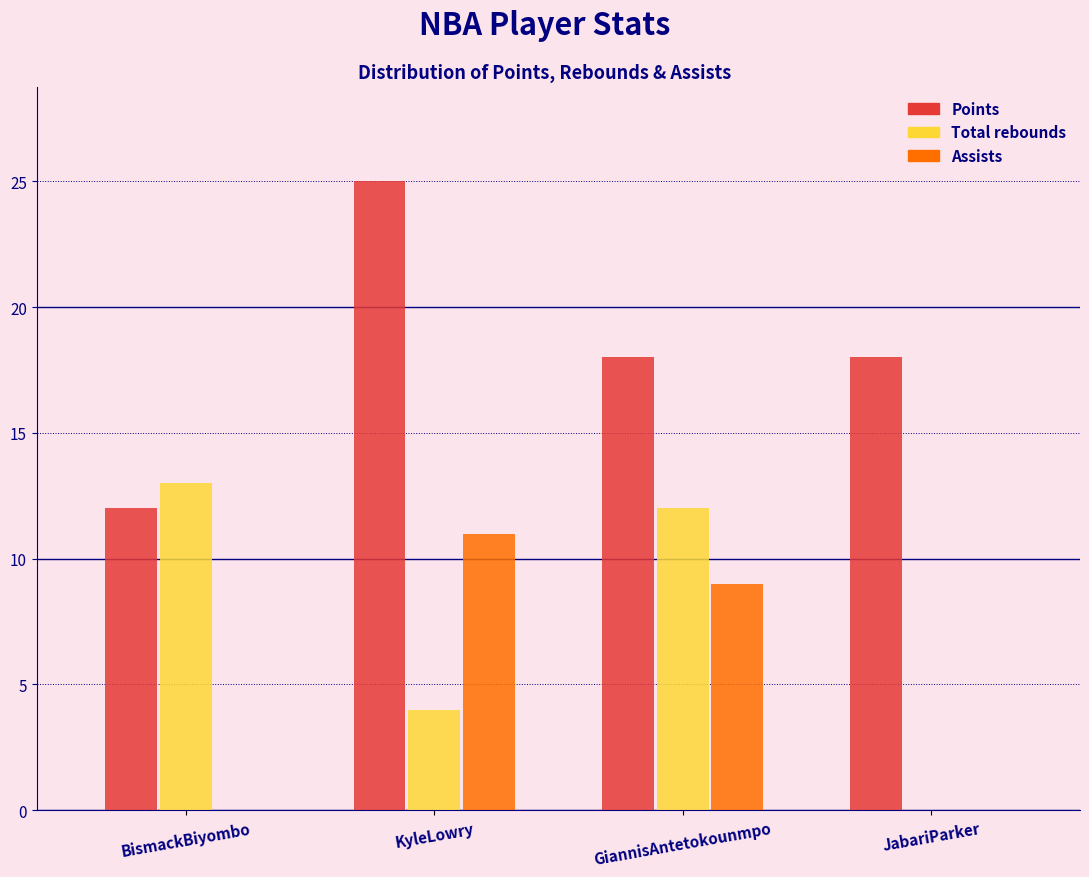

Reading right to left, extract all data points from this chart.

Points: JabariParker=18	GiannisAntetokounmpo=18	KyleLowry=25	BismackBiyombo=12
Total rebounds: JabariParker=0	GiannisAntetokounmpo=12	KyleLowry=4	BismackBiyombo=13
Assists: JabariParker=0	GiannisAntetokounmpo=9	KyleLowry=11	BismackBiyombo=0